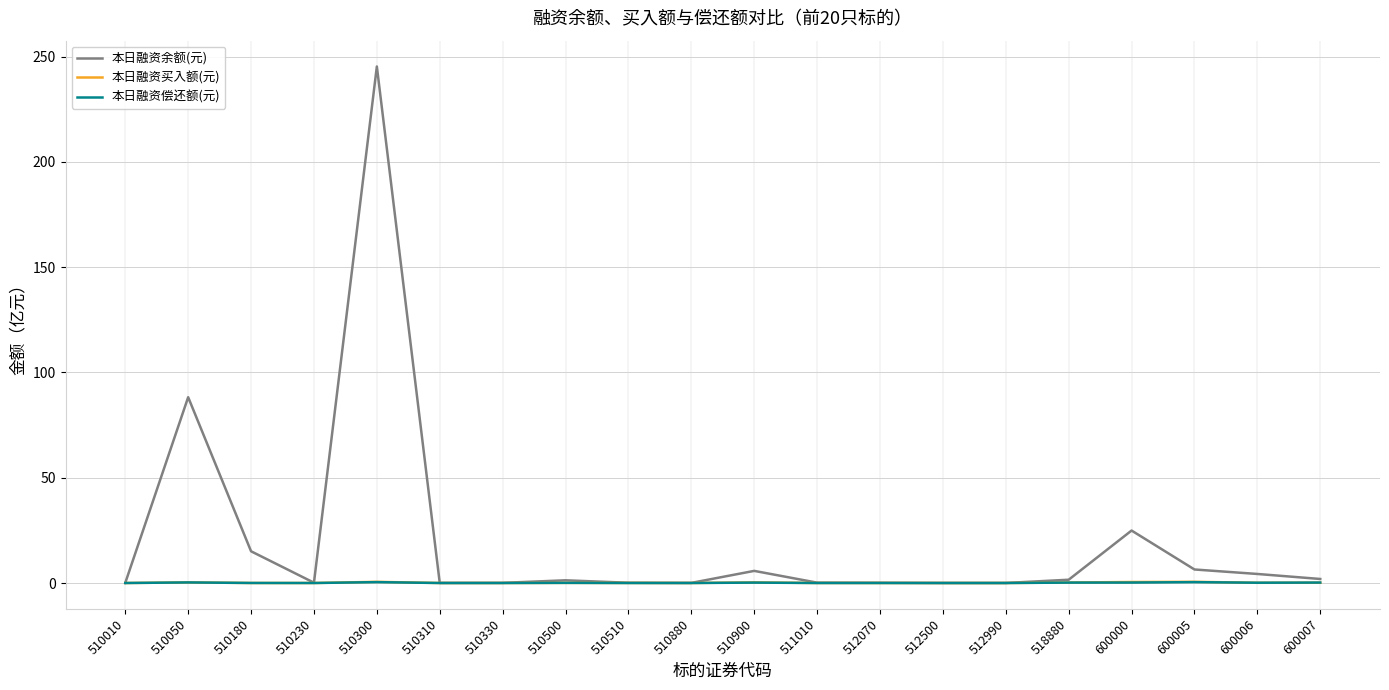

What is the highest value of the 本日融资买入额(元) series?

0.6